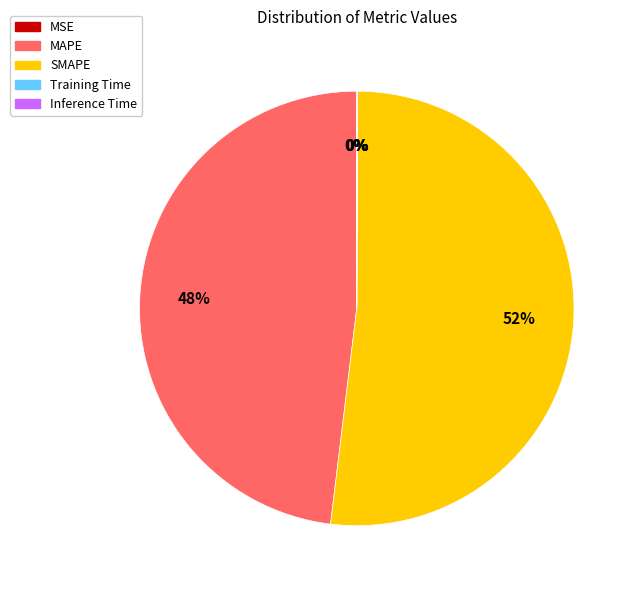

Is it true that MAPE is 48% of the pie?

True